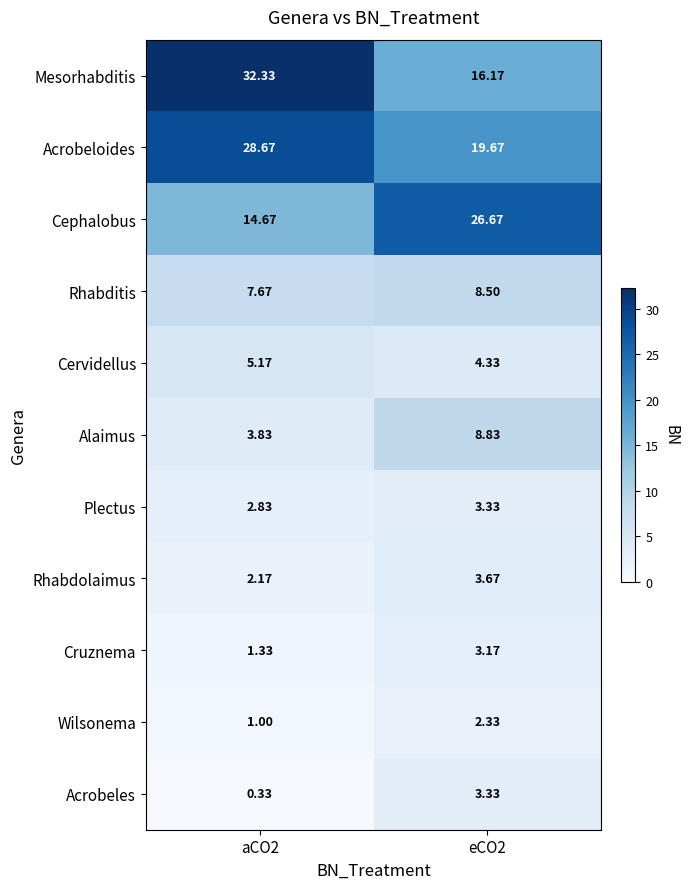

Rank the series at aCO2 from highest to lowest value.

Mesorhabditis, Acrobeloides, Cephalobus, Rhabditis, Cervidellus, Alaimus, Plectus, Rhabdolaimus, Cruznema, Wilsonema, Acrobeles